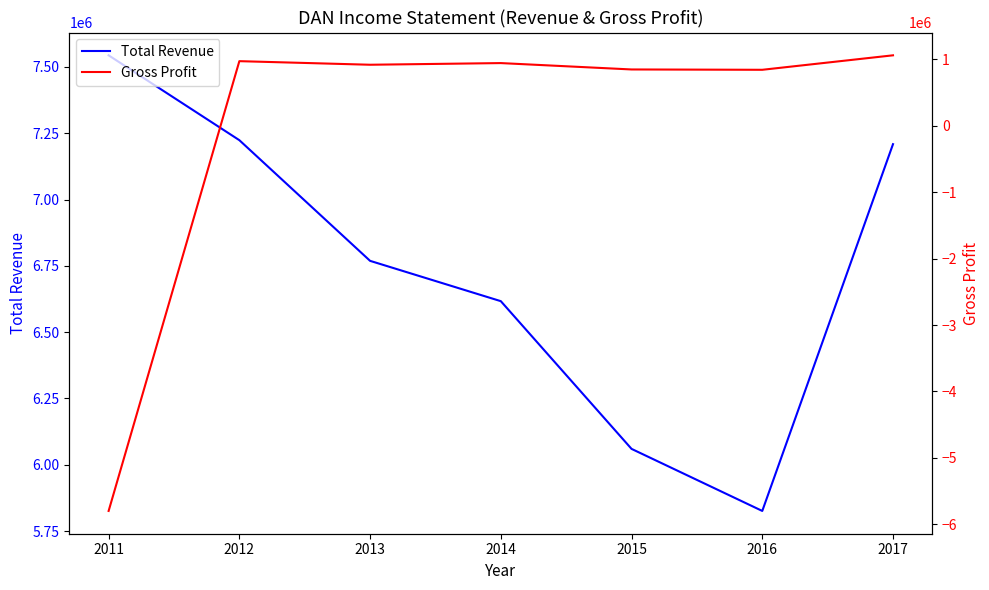

What is the value of the Gross Profit point at the 2nd from the left?

974000